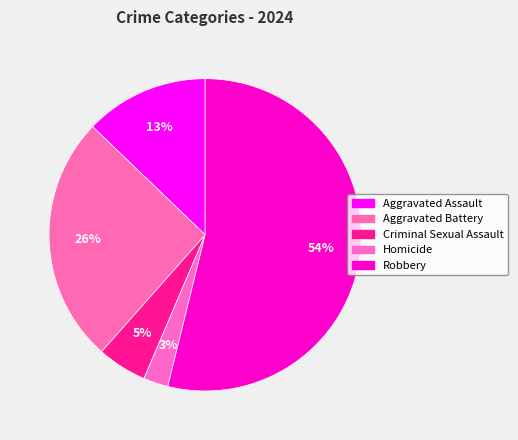

How many segments does this pie chart have?

5